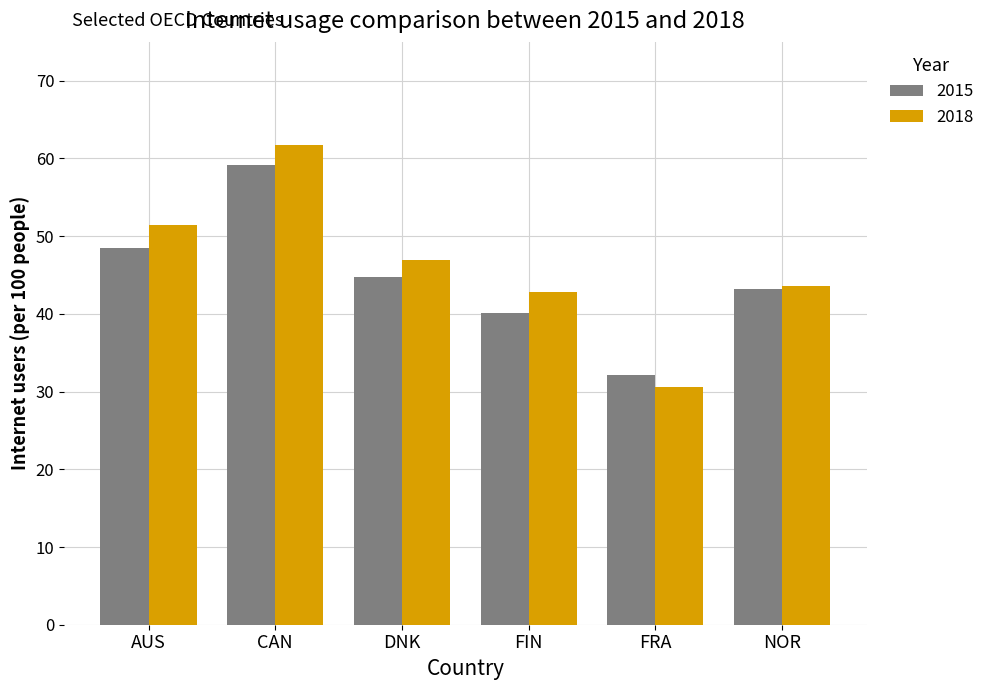

What is the spread (max minus min) of values at CAN?

2.6